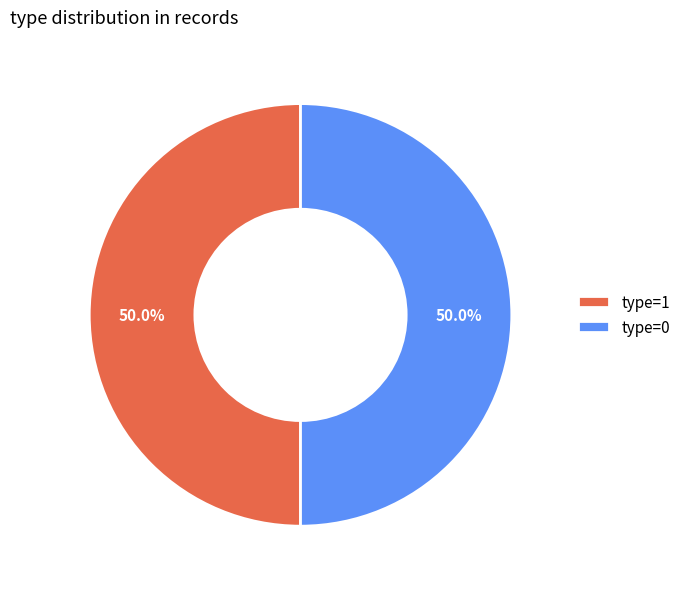

What is the ratio of the value at type=1 to the value at type=0?

1.0